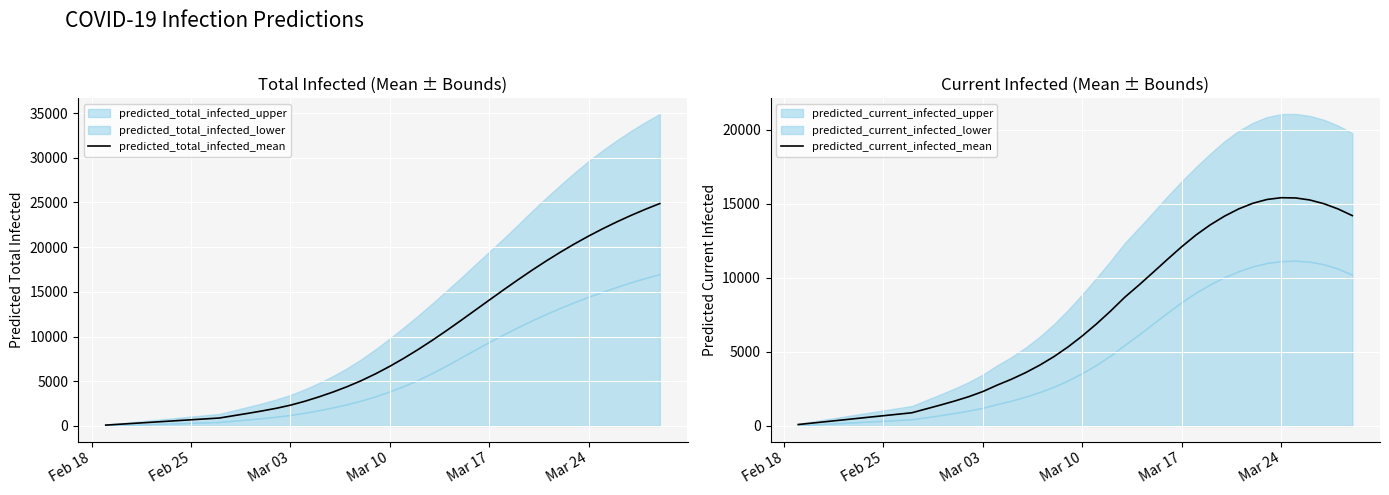

True or false: predicted_total_infected_mean and predicted_current_infected_mean cross at least once.

False